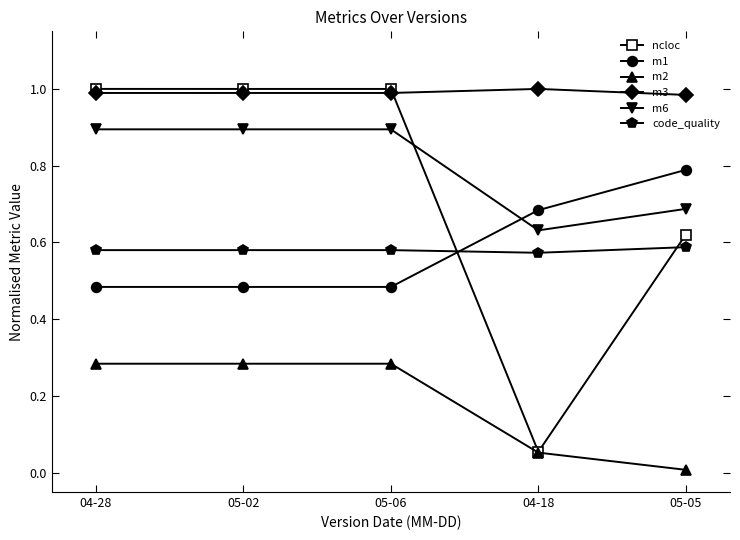

True or false: code_quality and m2 cross at least once.

False